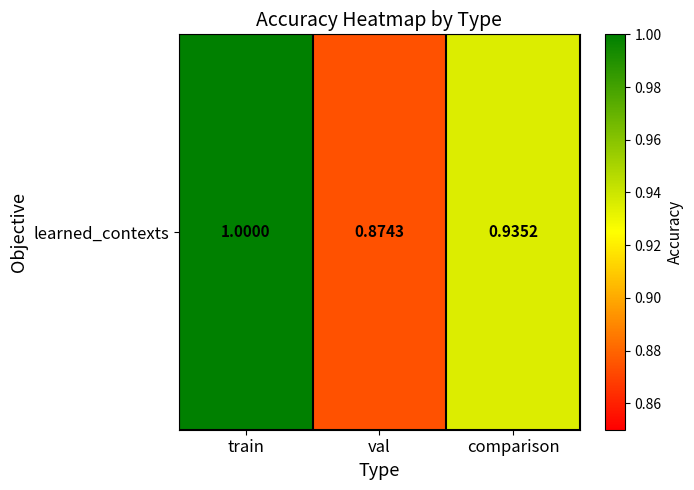

How many series are shown in this chart?

1